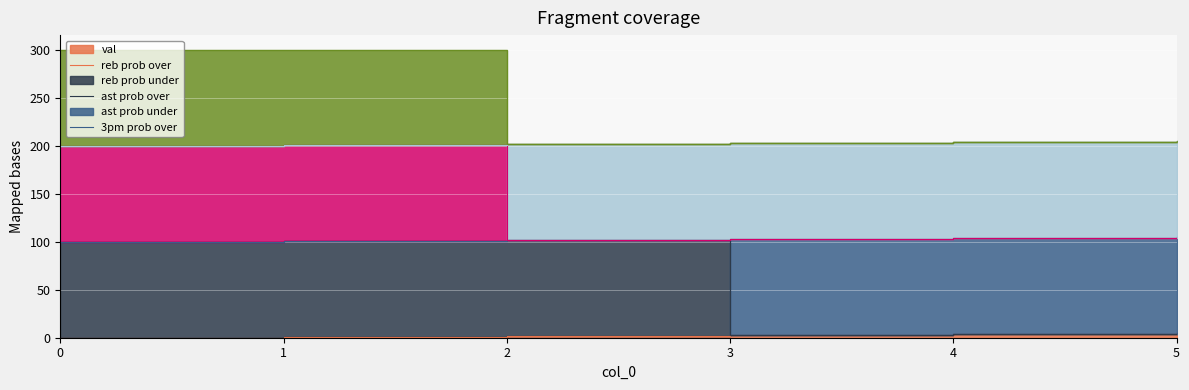

Which category has the highest value in the ast prob over series?

1